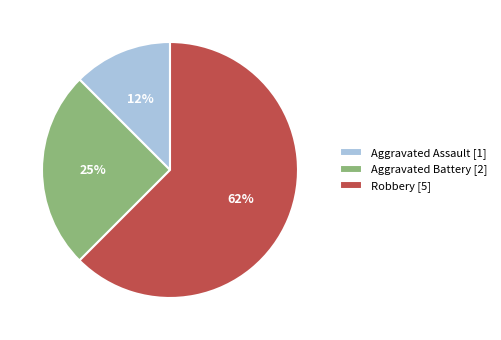

What is the ratio of the value at Aggravated Assault to the value at Aggravated Battery?

0.5